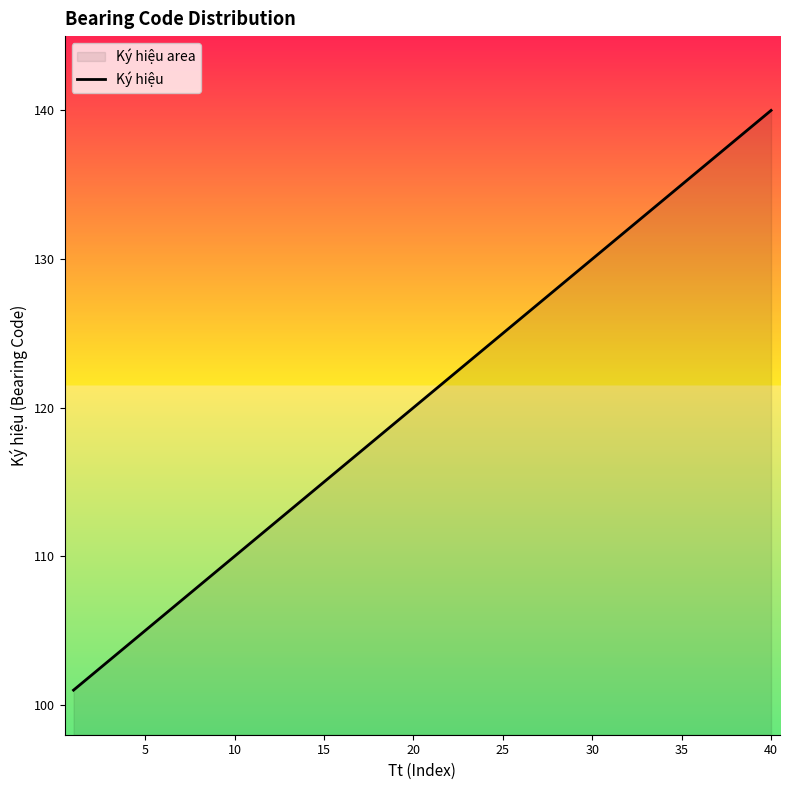

What is the ratio of the value at 15 to the value at 30?

0.9